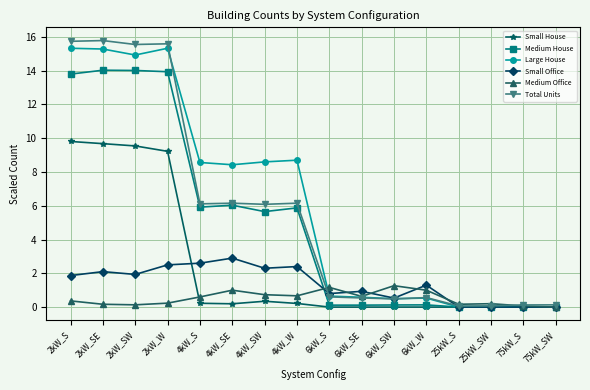

What is the maximum value for Medium Office?

1.3